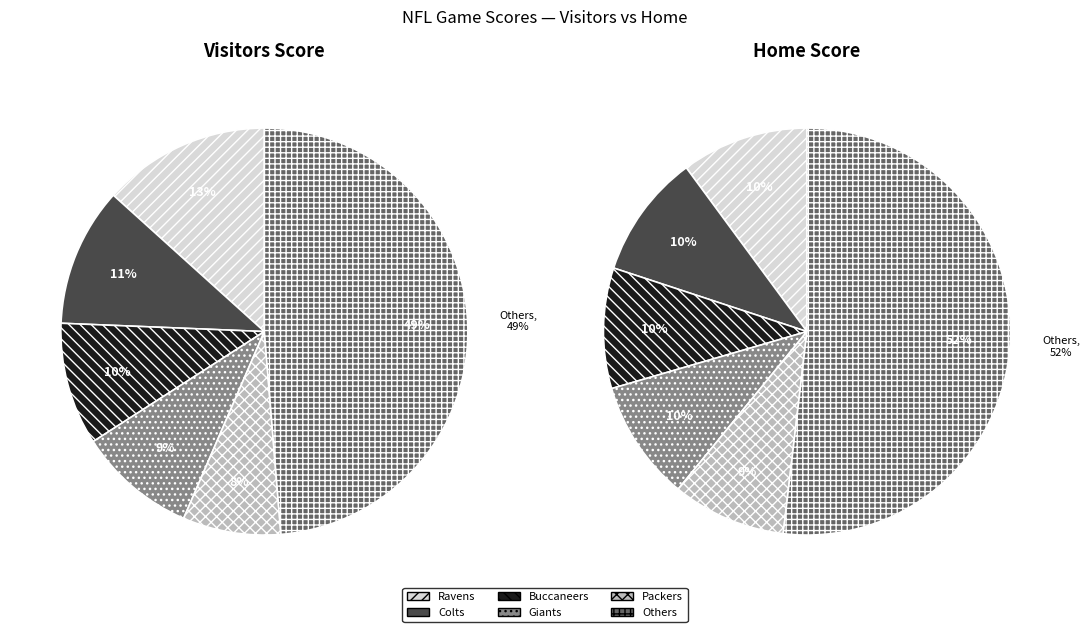

Does any single category account for the majority?

No